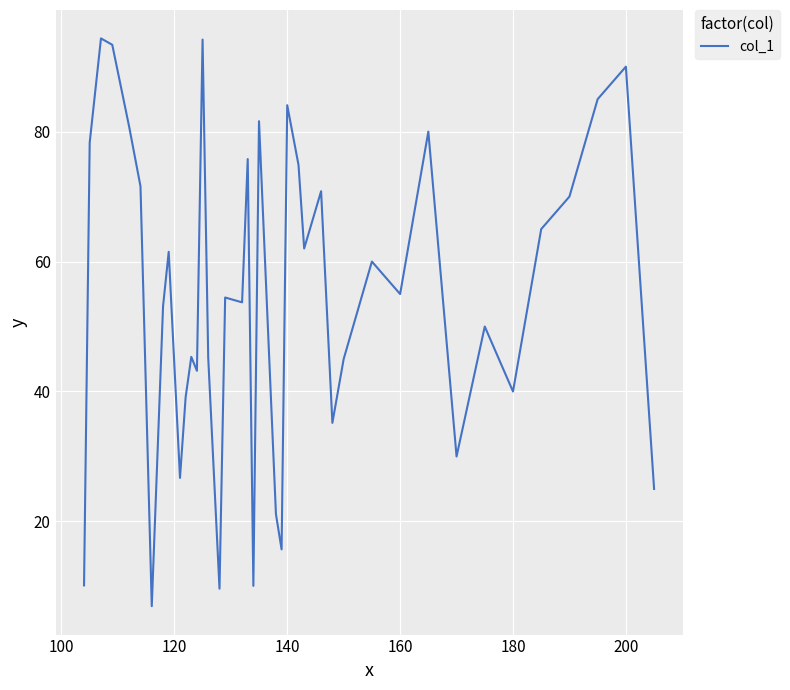

What is the smallest value displayed?

7.0